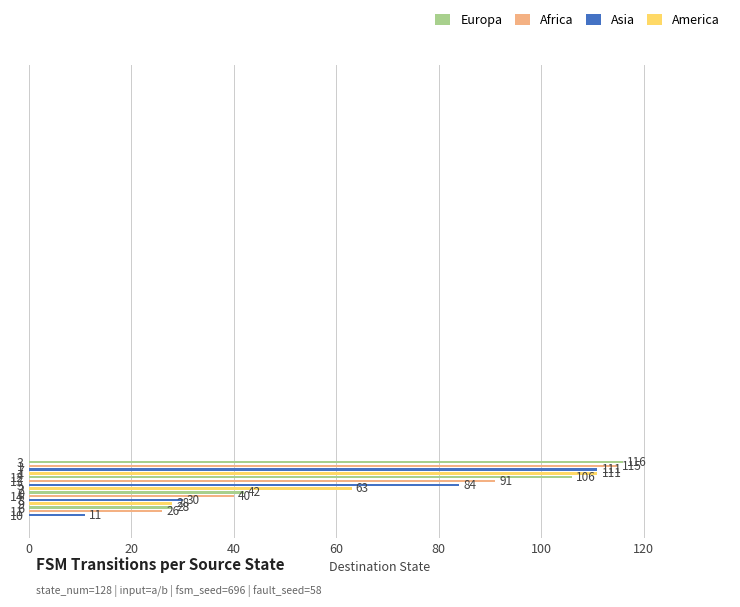

Between 13 and 9, which is larger?

13